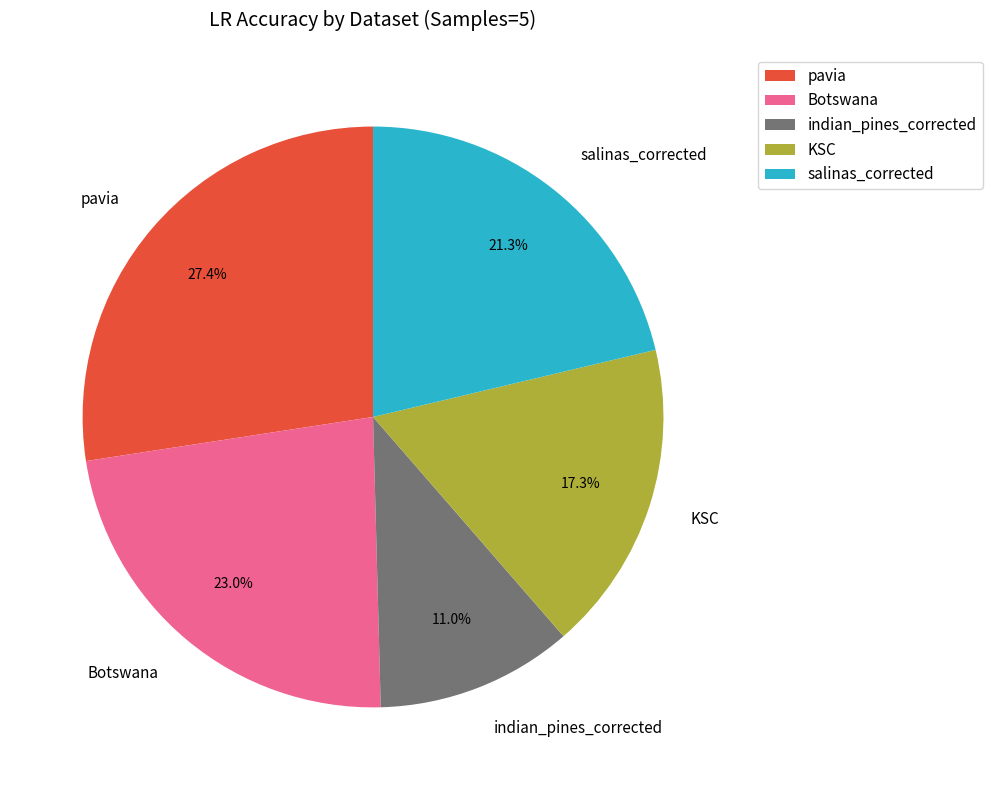

Which slice is the smallest?

indian_pines_corrected